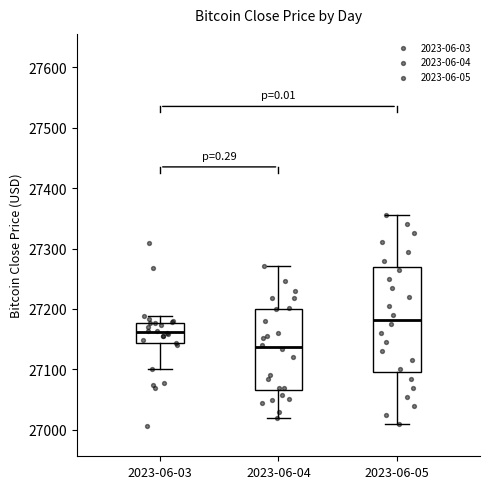

Comparing the boxes themselves (not the whiskers), which one is the tallest?

2023-06-05